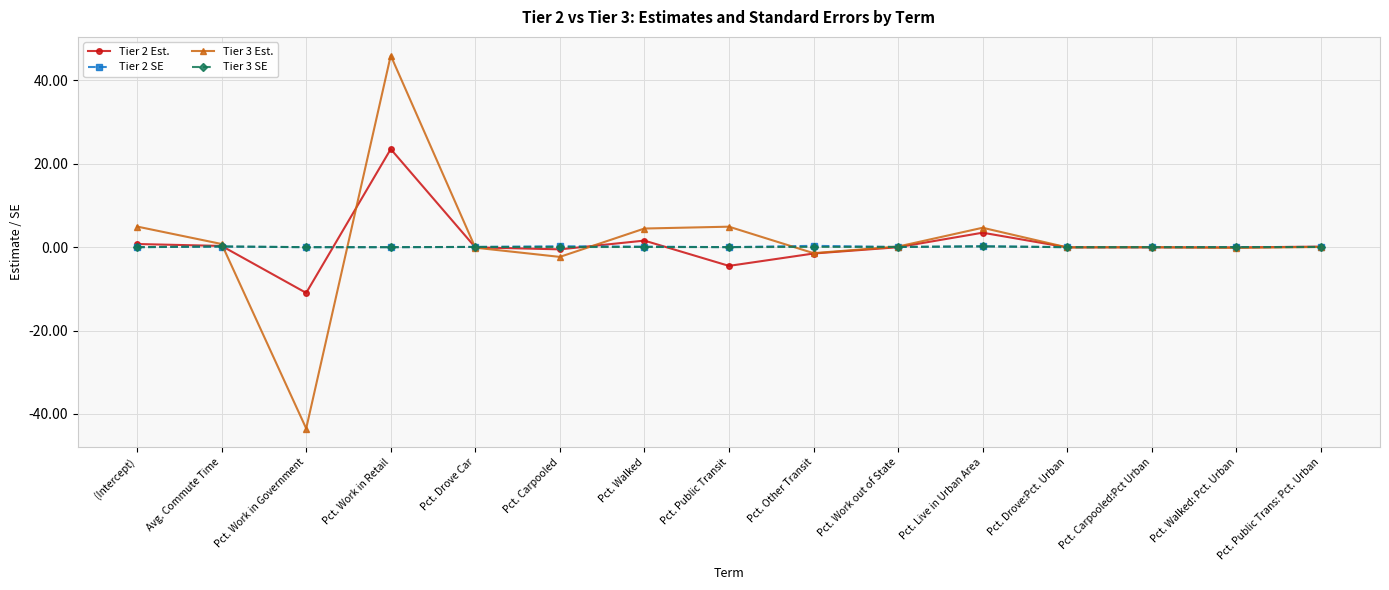

Which series has the largest range (max minus min)?

Tier 3 Est.